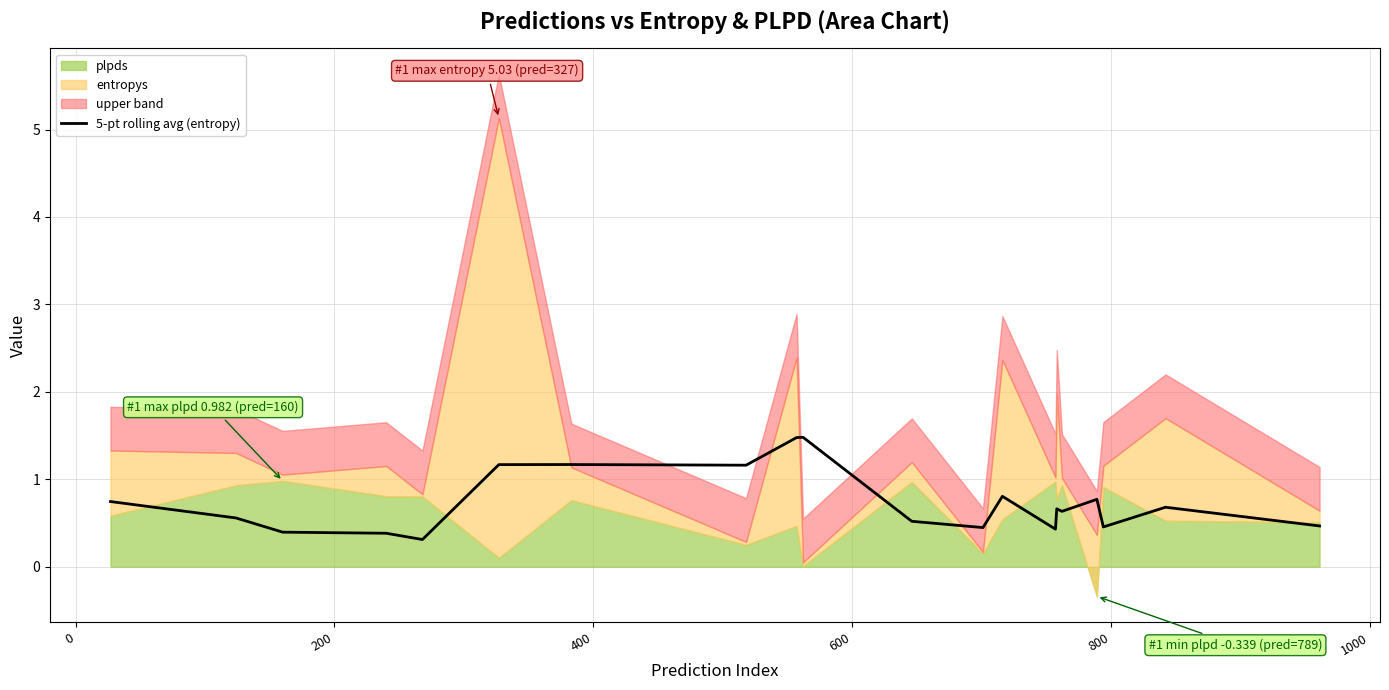

Count the number of categories in the chart.

20